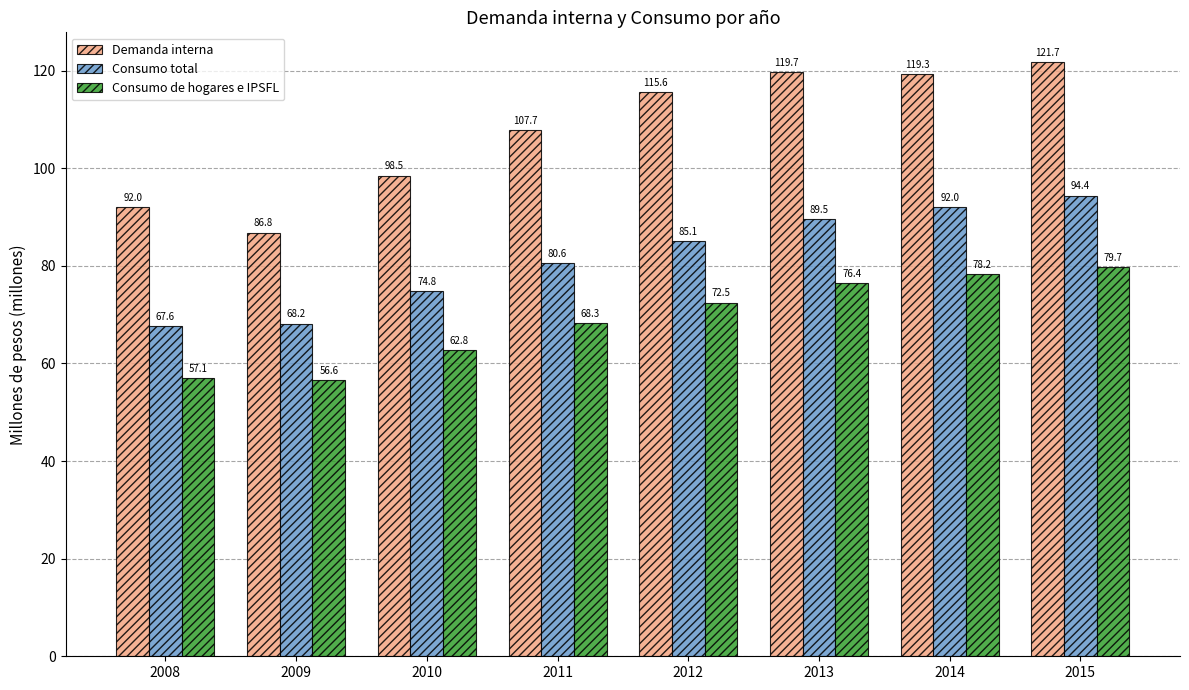

Is the value of Consumo de hogares e IPSFL at 2014 greater than the value of Demanda interna at 2015?

No